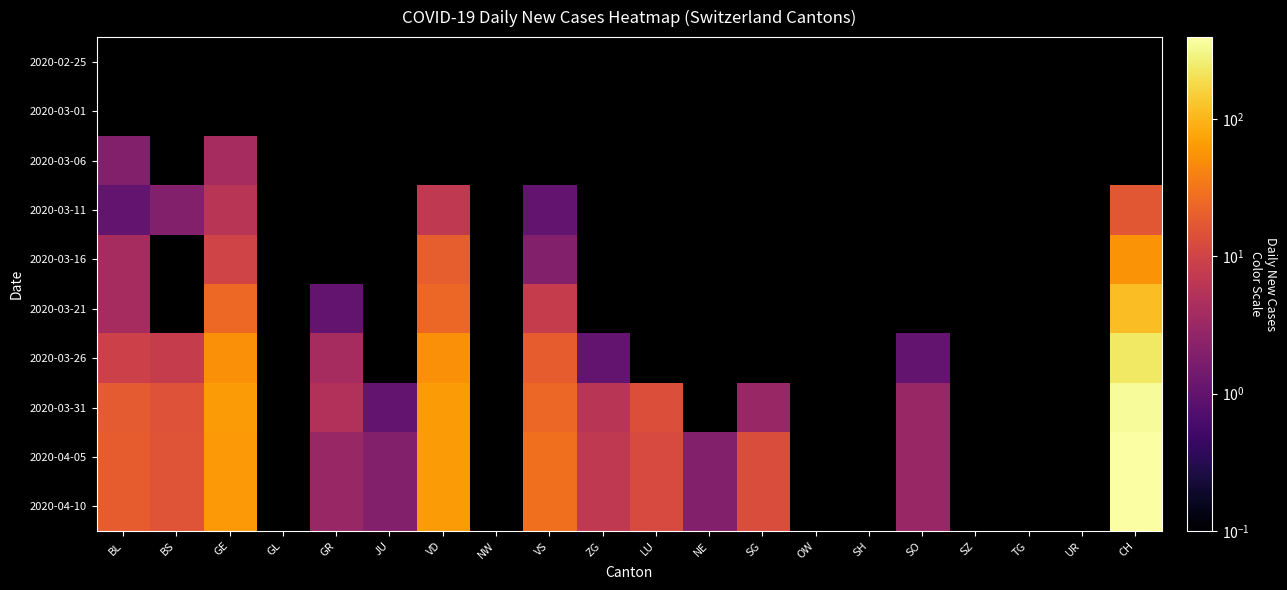

At BS, list the series in order from smallest to largest.

2020-02-25, 2020-03-01, 2020-03-06, 2020-03-16, 2020-03-21, 2020-03-11, 2020-03-26, 2020-03-31, 2020-04-05, 2020-04-10